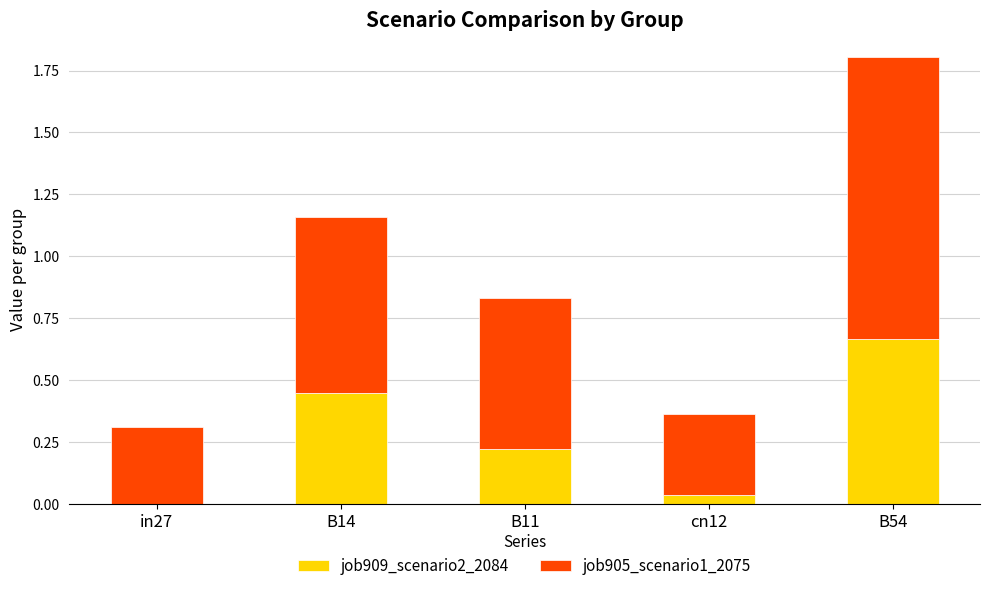

The job909_scenario2_2084 series shows 1.1 at B54. True or false?

False